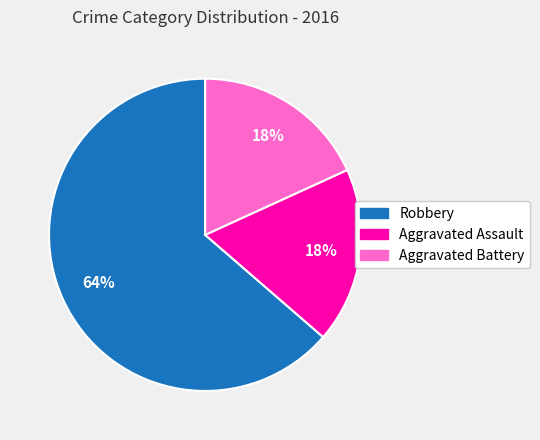

To the nearest percent, what portion does Aggravated Battery represent?

18%